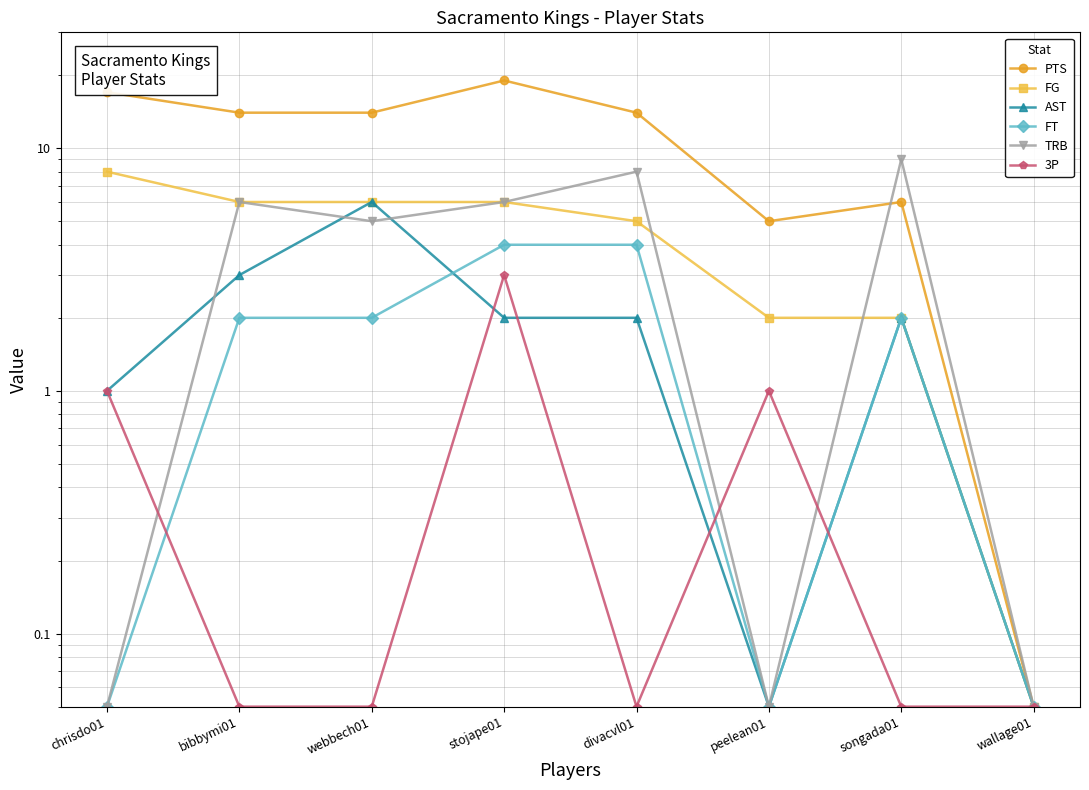

Which series has the largest total across all categories?

PTS